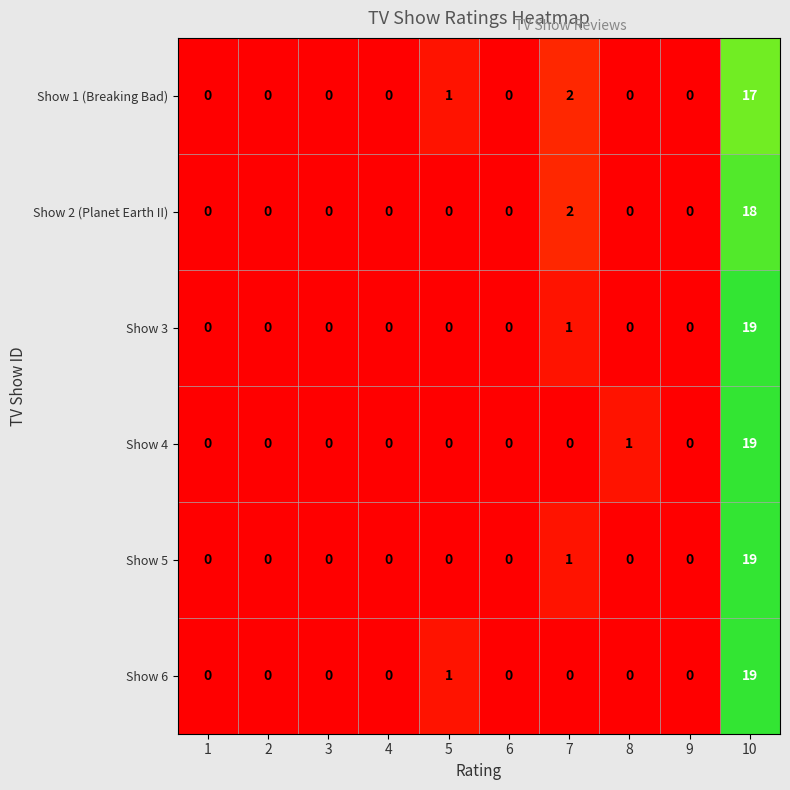

At which label does Show 5 reach its peak?

10